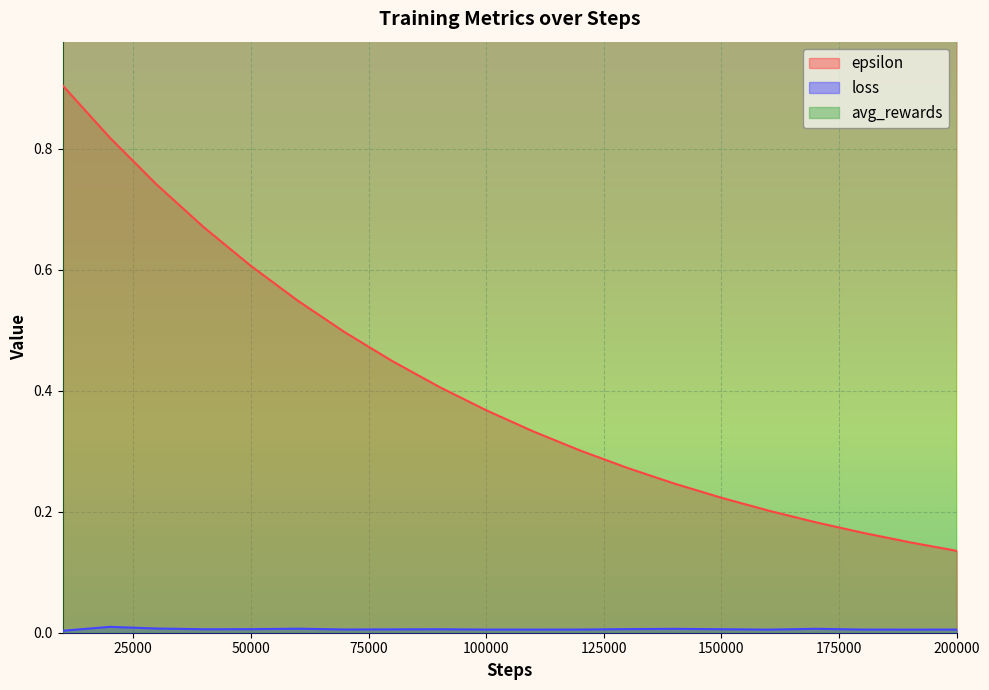

True or false: loss and epsilon cross at least once.

False